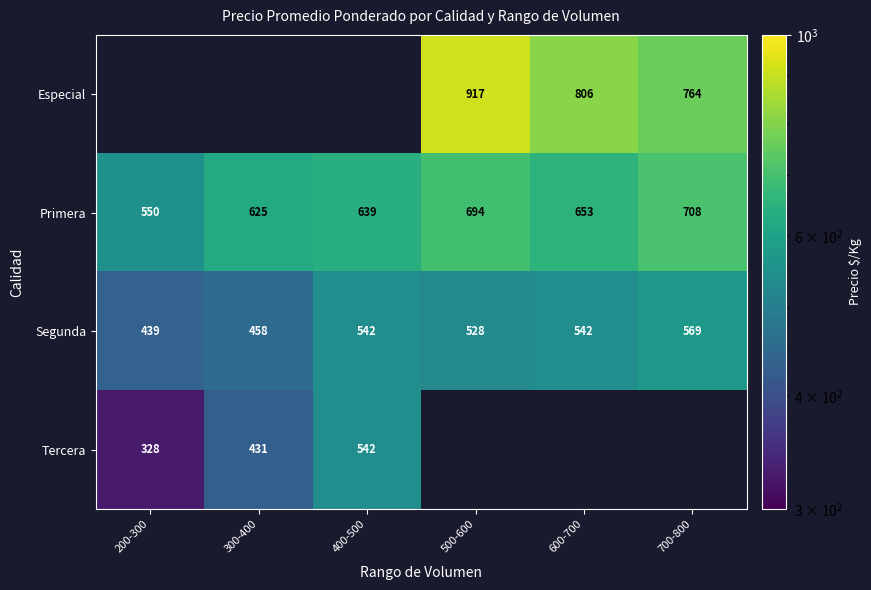

Which category has the lowest value across all series?

200-300